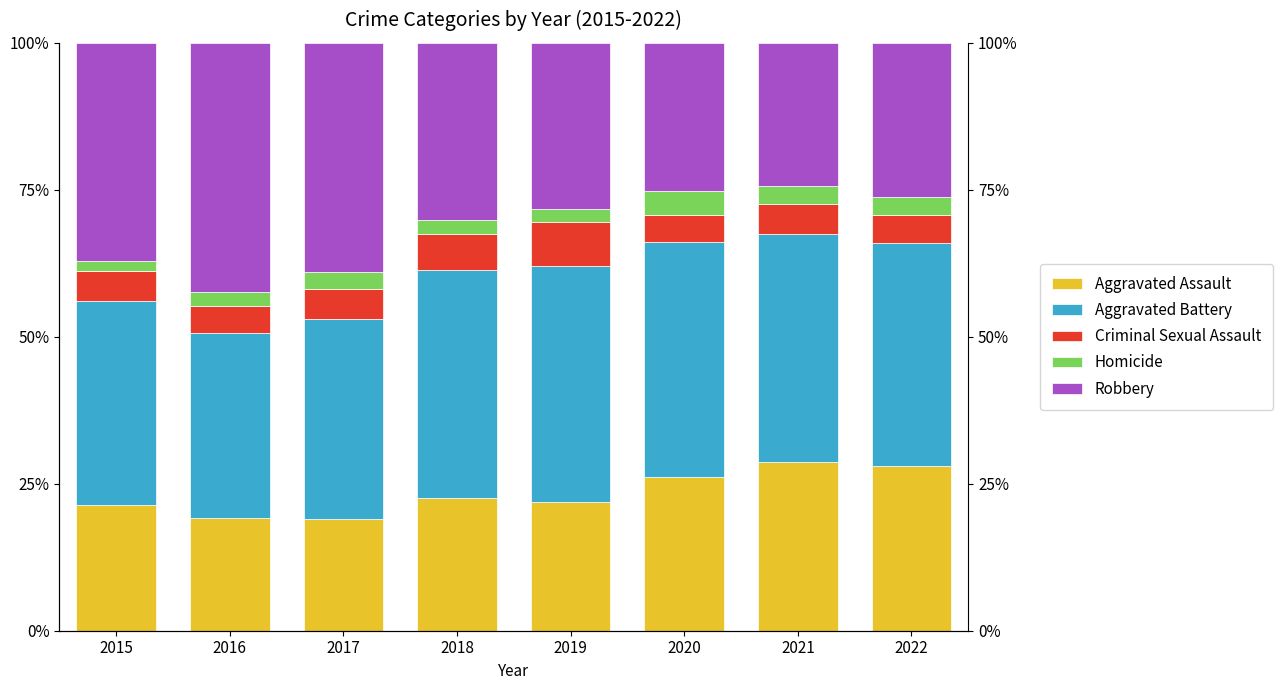

At which label does Homicide reach its minimum?

2015